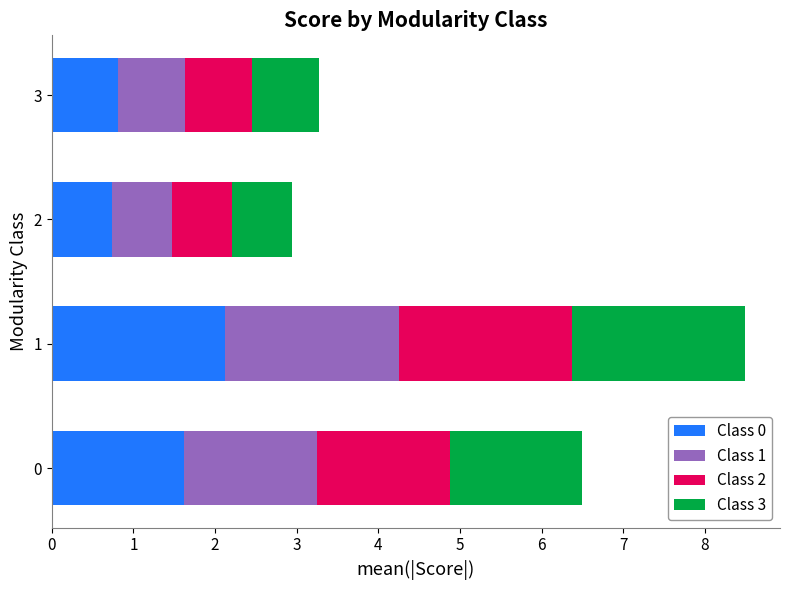

Is it true that Class 0 equals 0.7 at 2?

True